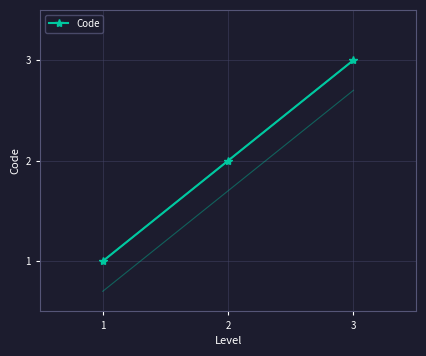

What is the sum of the values at 3 and 2?

5